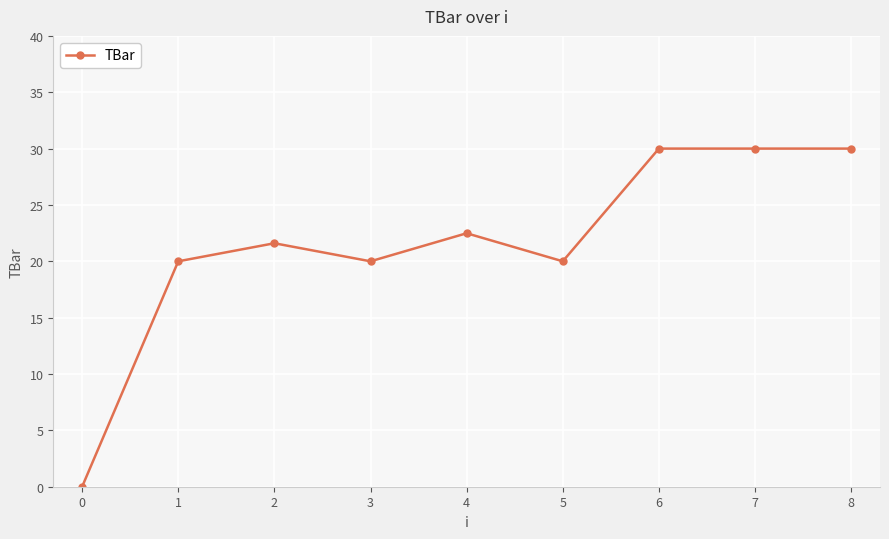

What is the value of the 5th point from the left?

22.5